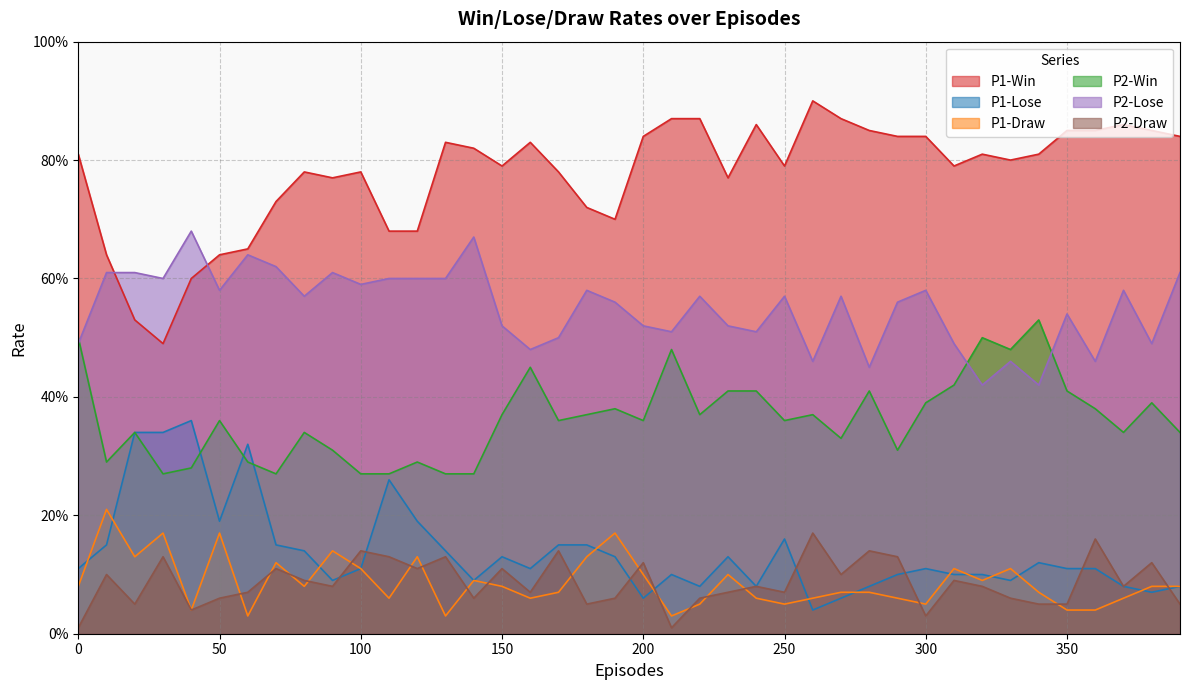

What is the maximum value for P1-Win?

0.9